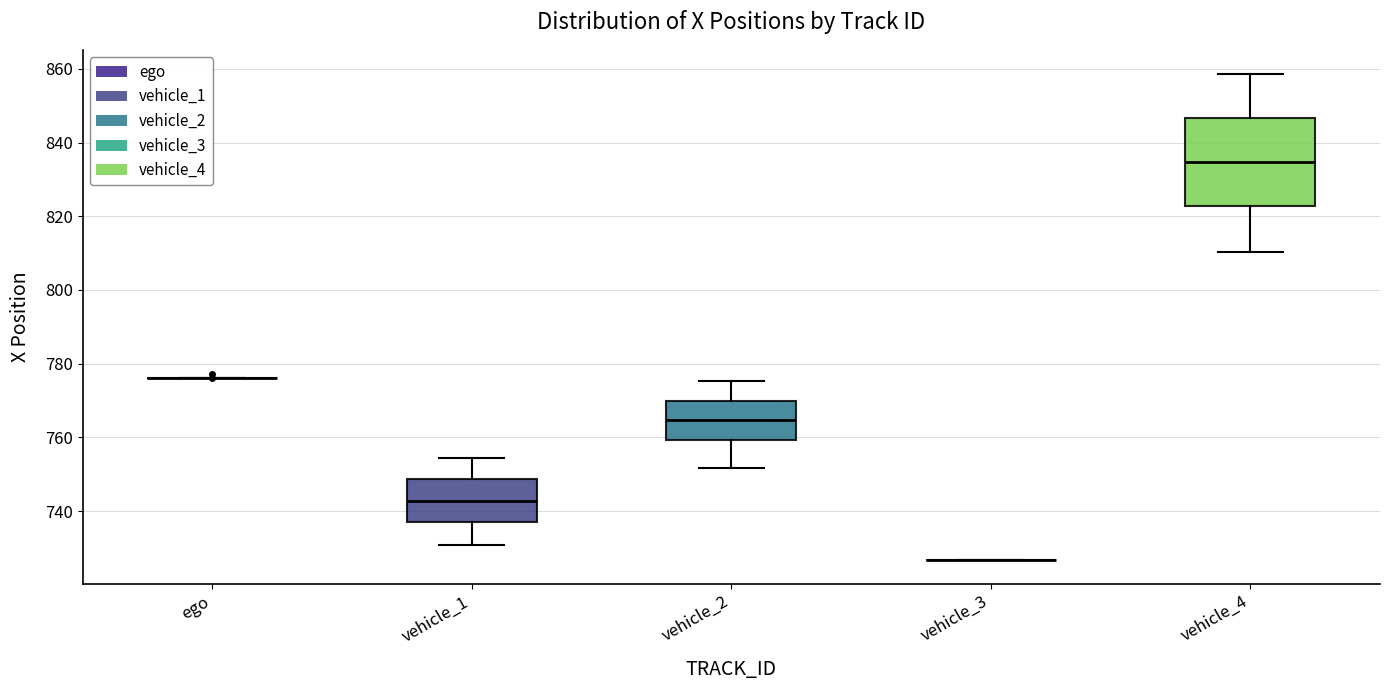

Reading left to right, read every box against the y-axis: the position of its median line, the range the box covers, and the ends of its whiskers. The values are not printed on the chart, so give them approximately, as read against the axis.

ego: box collapsed to a line at 776, whiskers 776 to 776
vehicle_1: median 742, box 736 to 748, whiskers 730 to 754
vehicle_2: median 764, box 760 to 770, whiskers 752 to 776
vehicle_3: box collapsed to a line at 726, whiskers 726 to 726
vehicle_4: median 834, box 822 to 846, whiskers 810 to 858